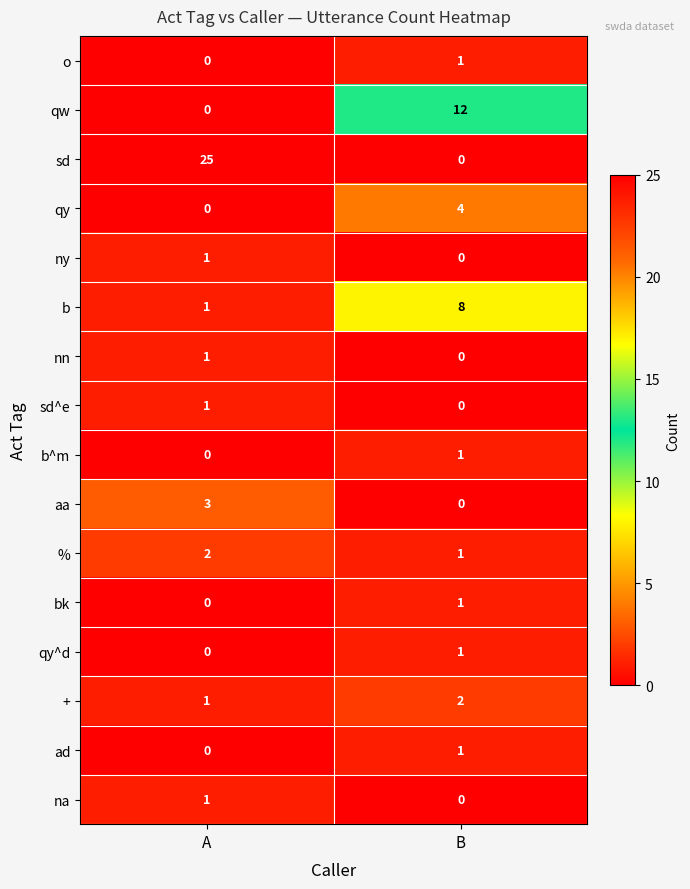

Which series has the largest total across all categories?

sd